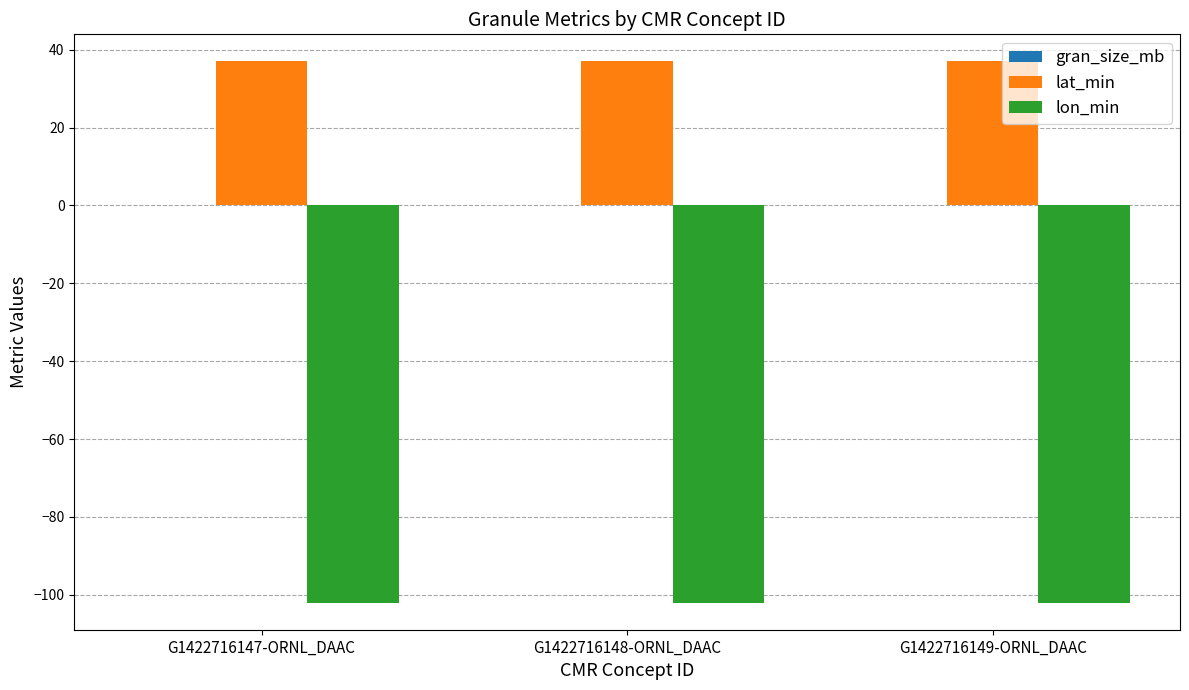

Does the chart contain stacked bars?

No